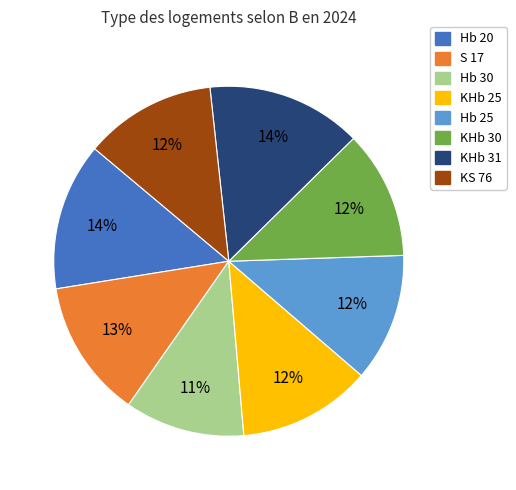

What is the smallest slice in the pie chart?

Hb 30